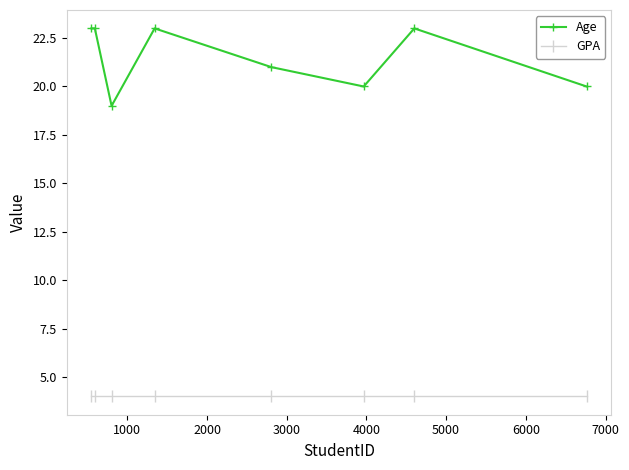

In Age, how many points are lower than both neighbors (excluding endpoints)?

2